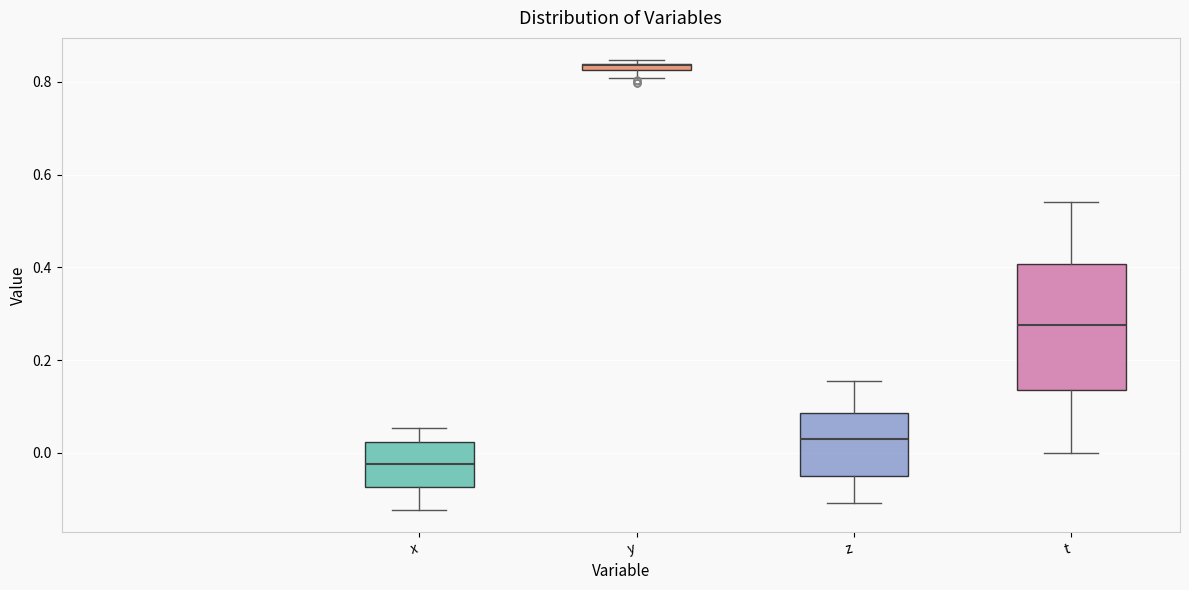

Comparing the boxes themselves (not the whiskers), which one is the tallest?

t